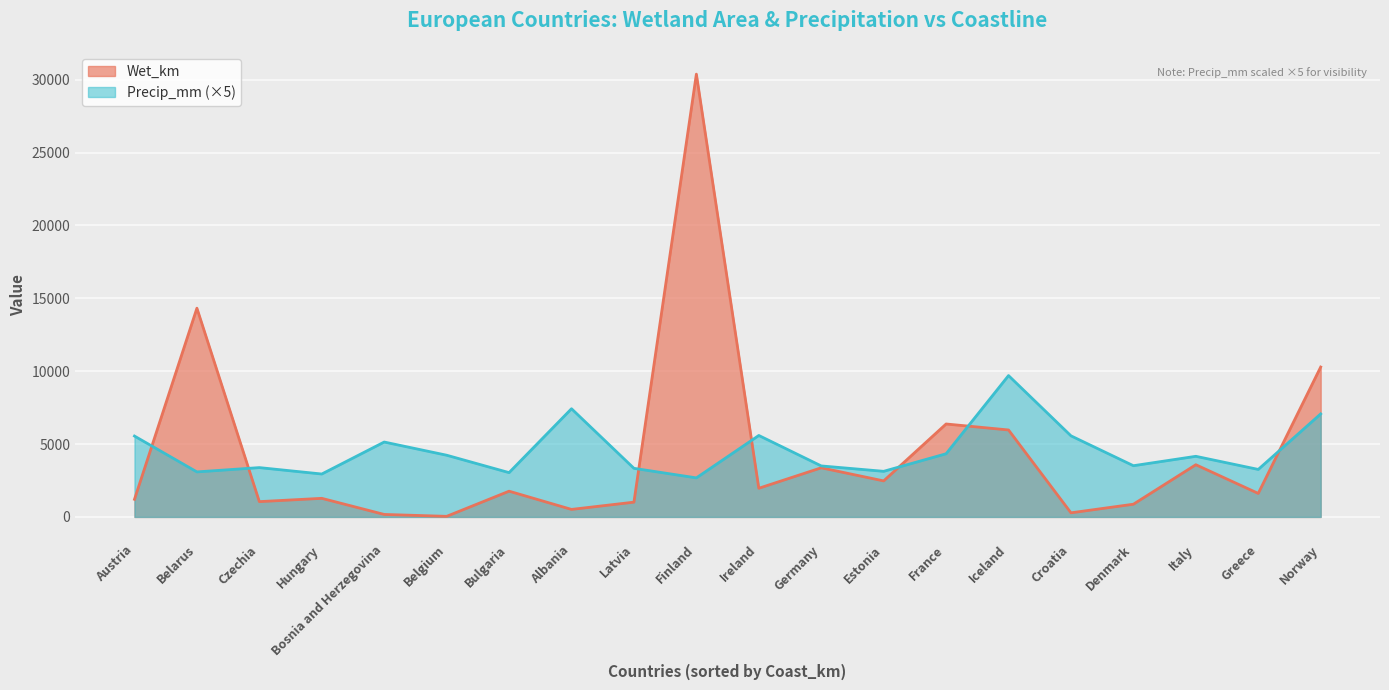

Between Czechia and Germany, which is larger?

Germany